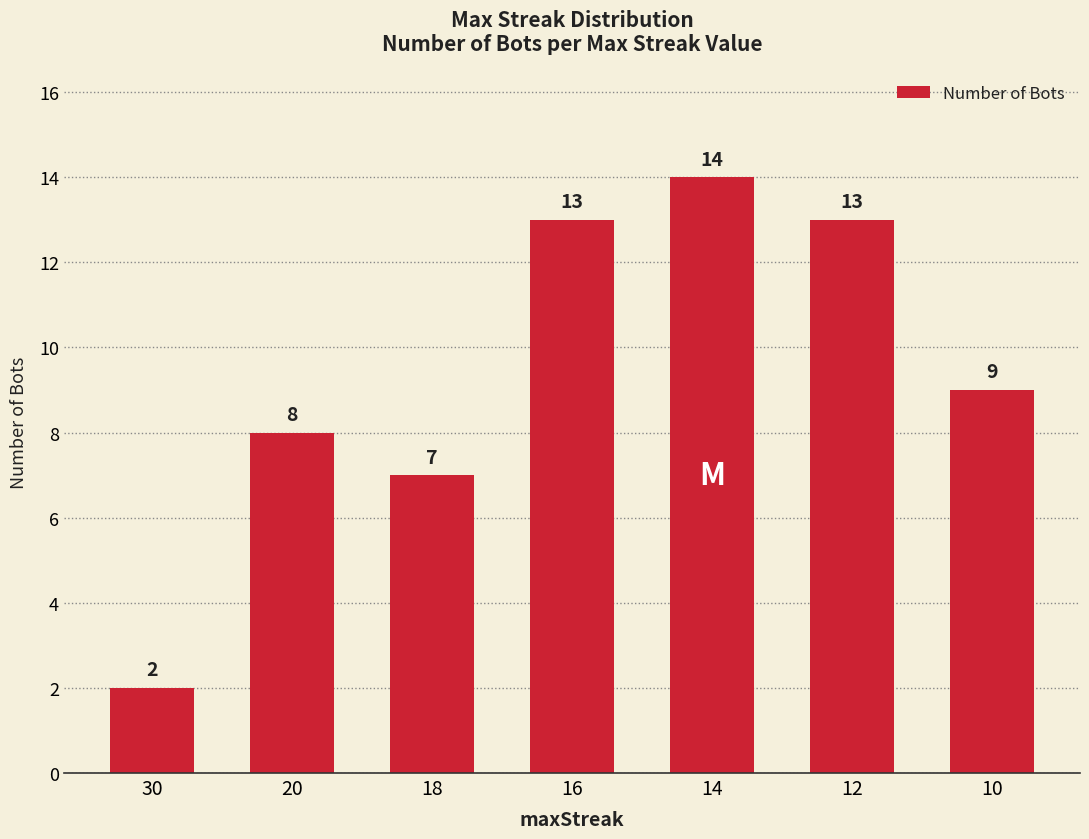

Is it true that the value at 30 is 1?

False